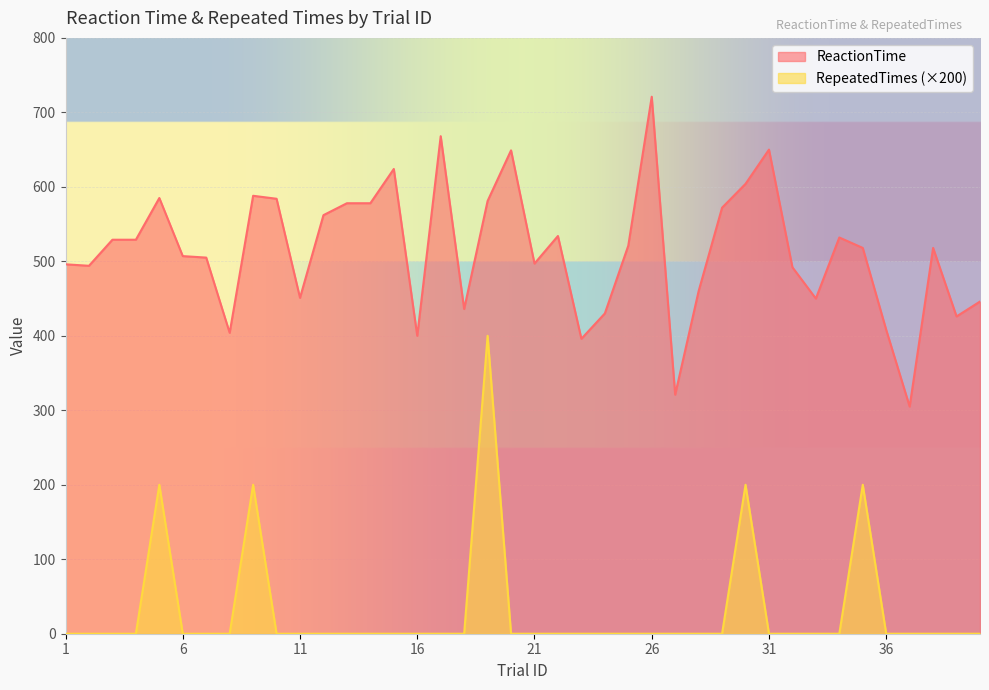

In ReactionTime, how many points are higher than both neighbors (excluding endpoints)?

10